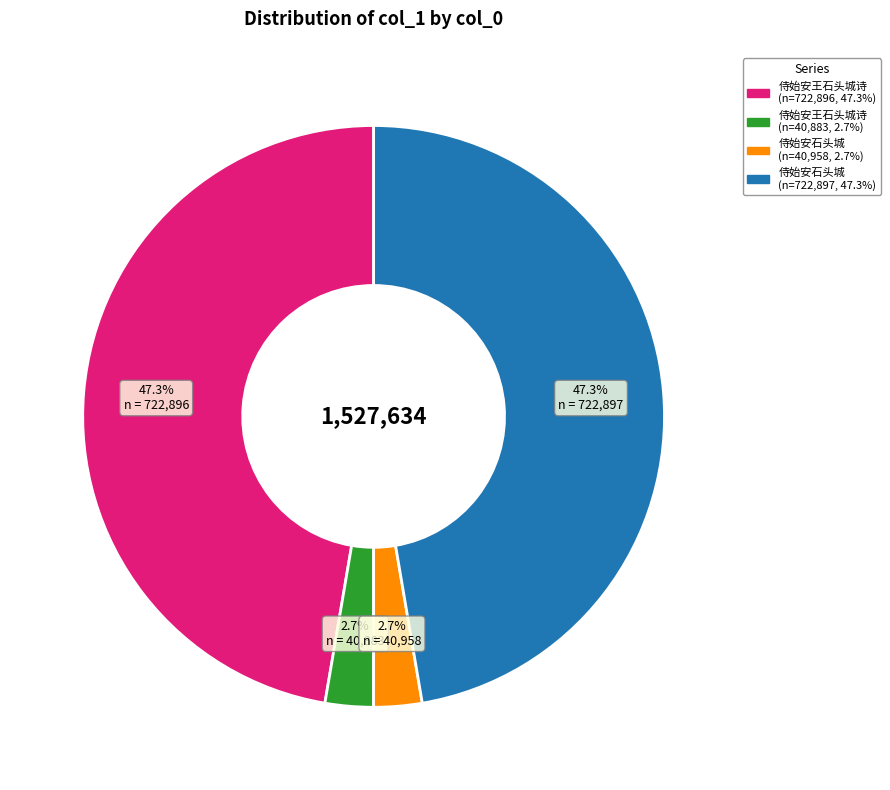

Does any single category account for the majority?

No